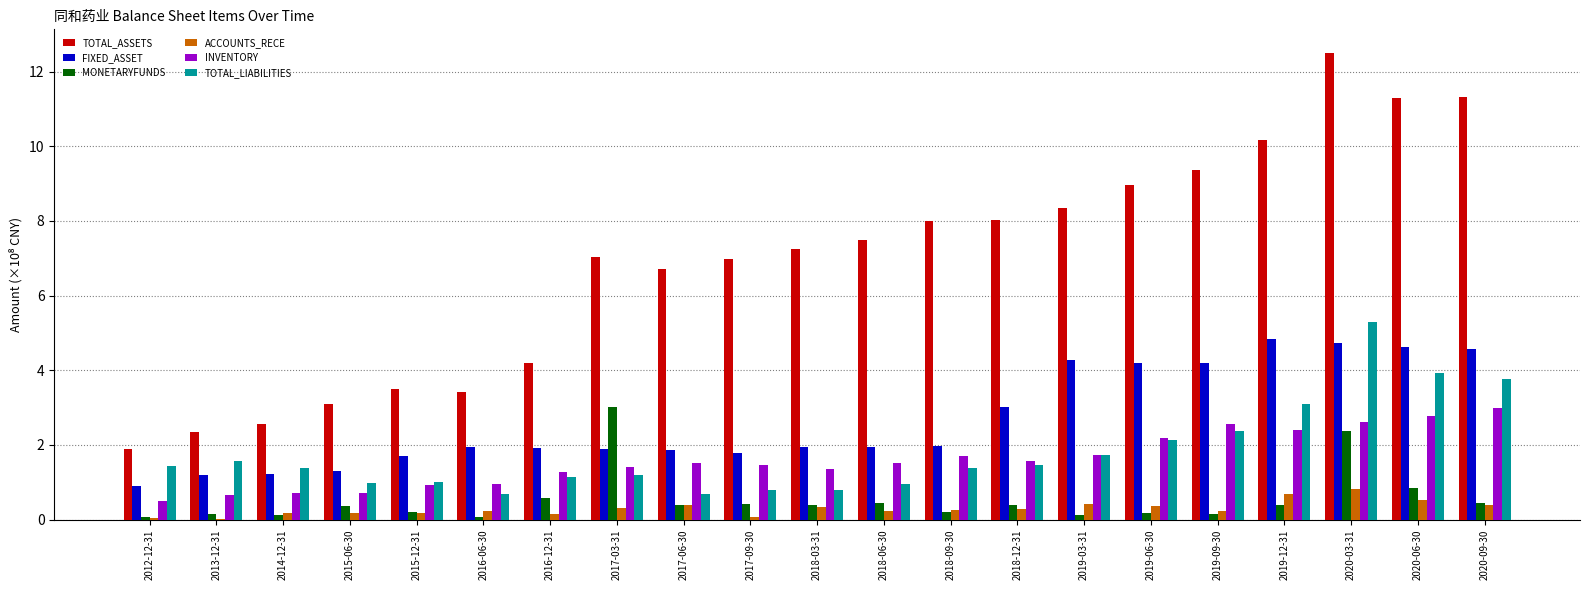

At which category is the sum across all series the highest?

2020-03-31